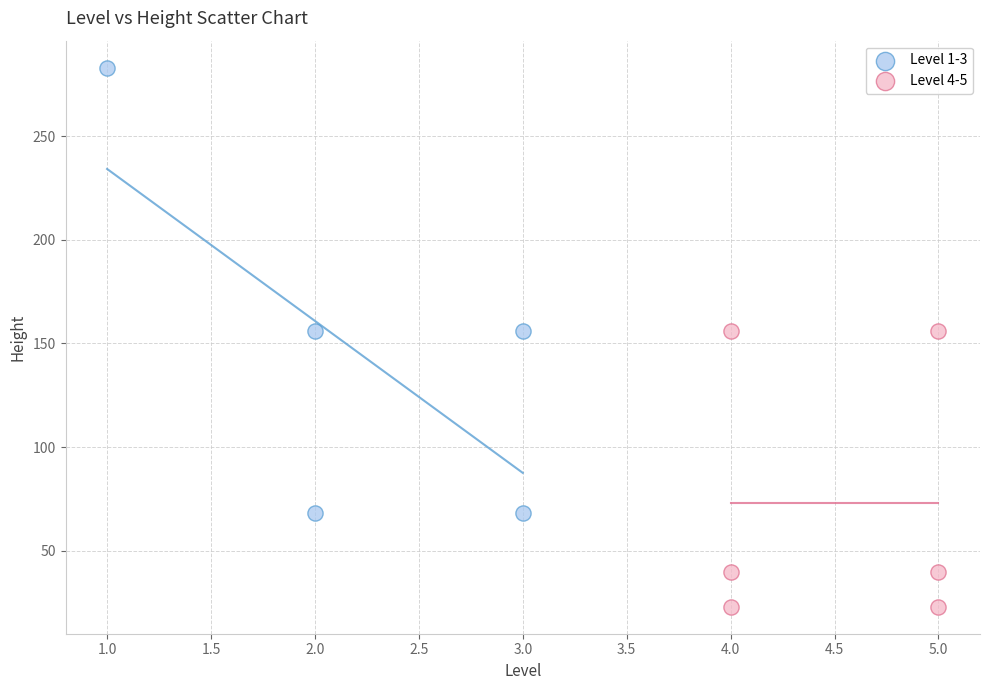

Which series contains the highest Y value?

Level 1-3